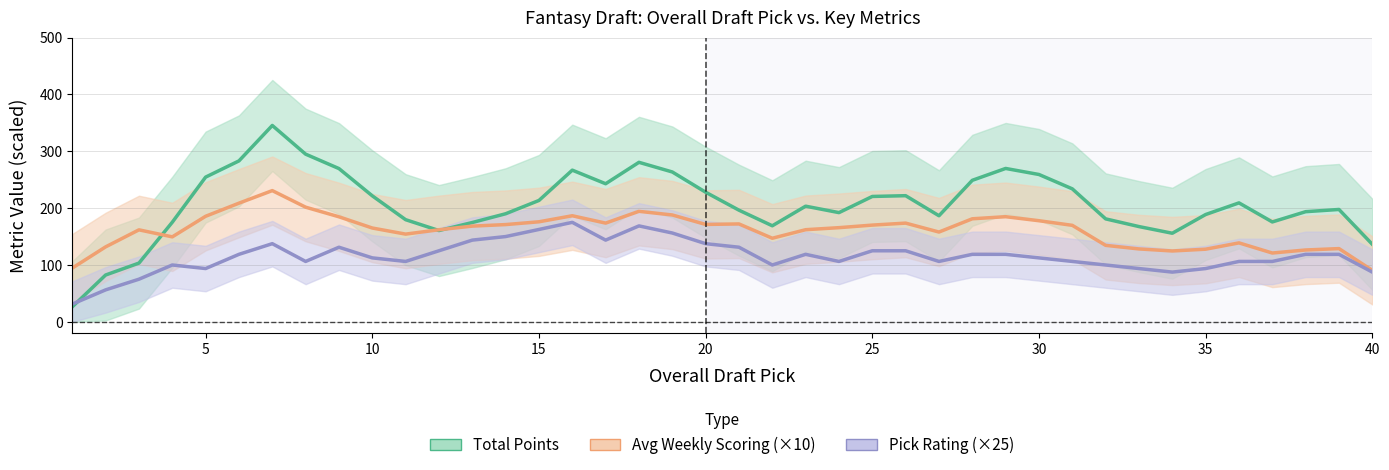

What is the average value of the Pick Rating (×25) series?

115.3